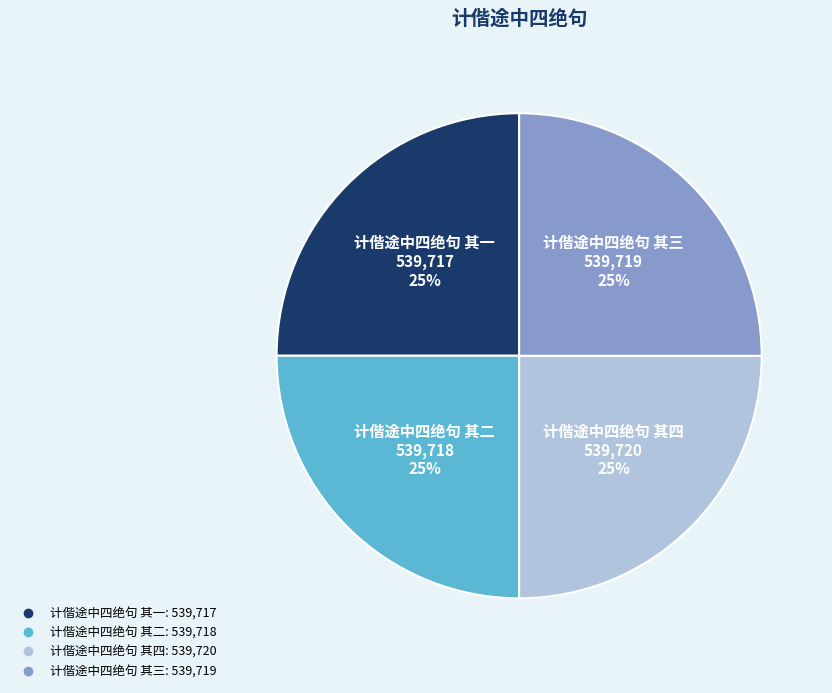

To the nearest percent, what is the combined percentage of 计偕途中四绝句 其三 and 计偕途中四绝句 其四?

50%